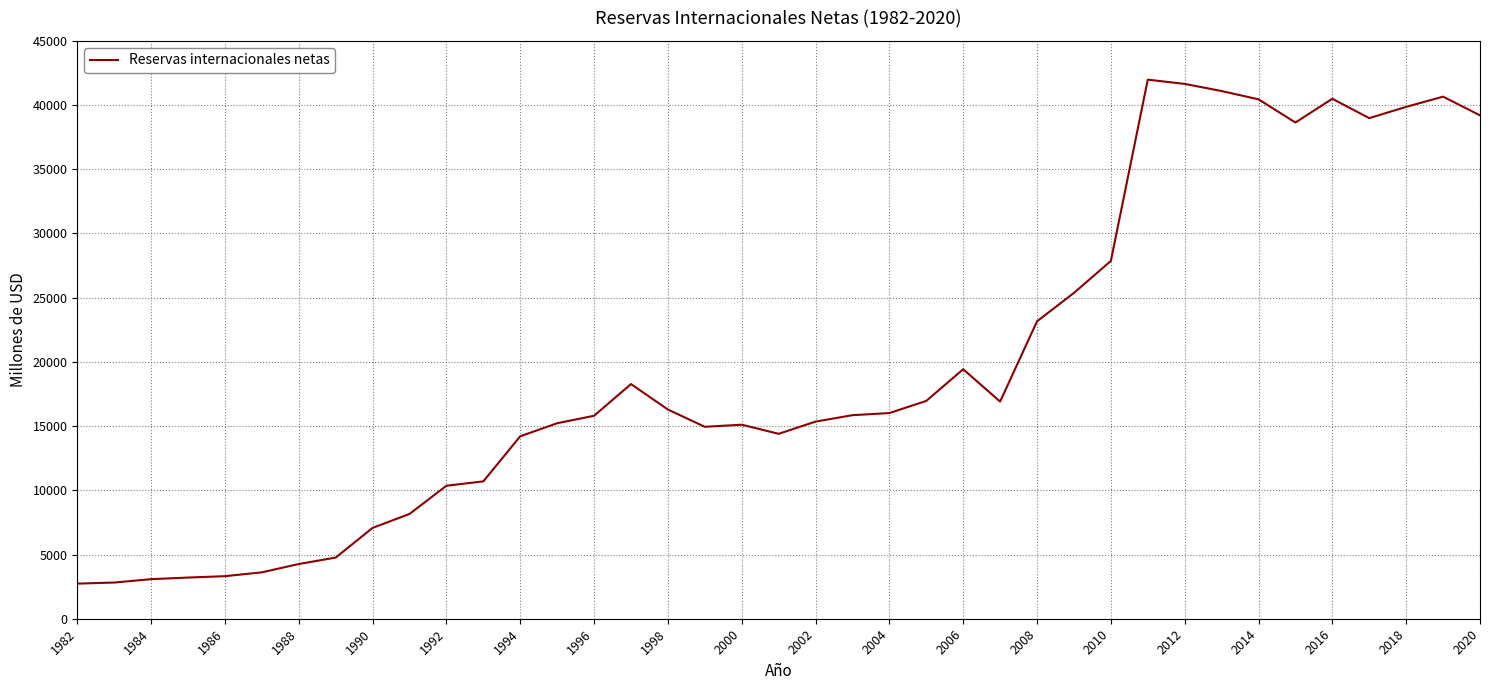

What is the maximum value shown in the chart?

41979